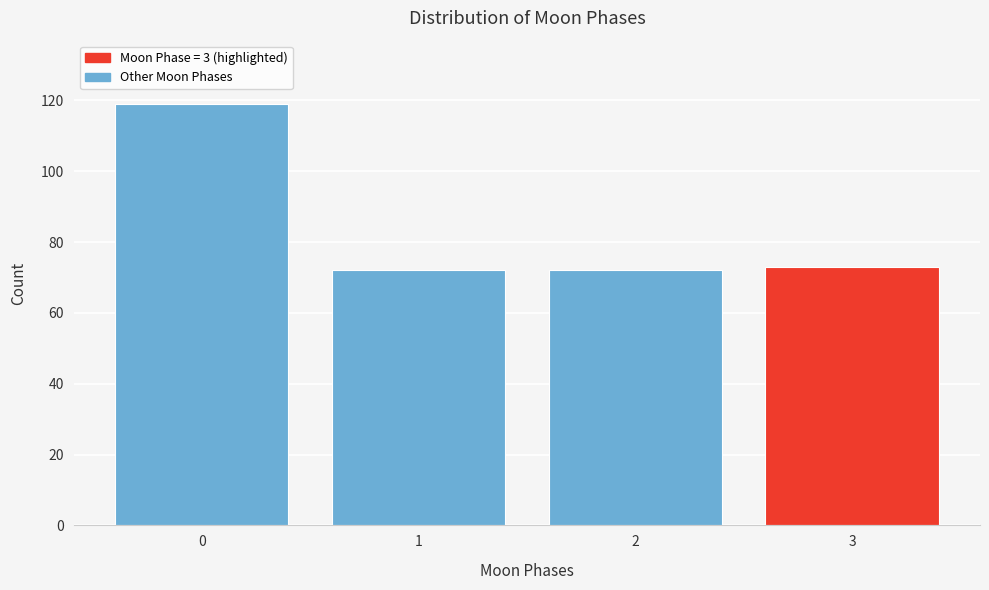

Reading left to right, list all the values displayed in this chart.

0=119	1=72	2=72	3=73